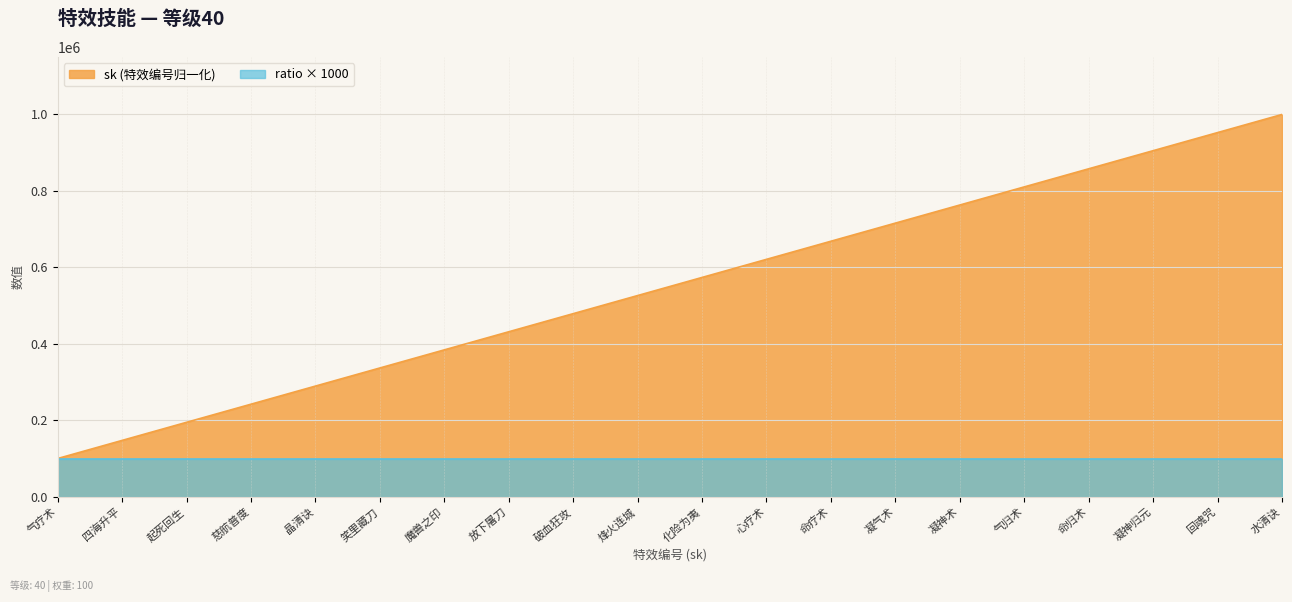

What is the greatest value displayed?

1000000.0